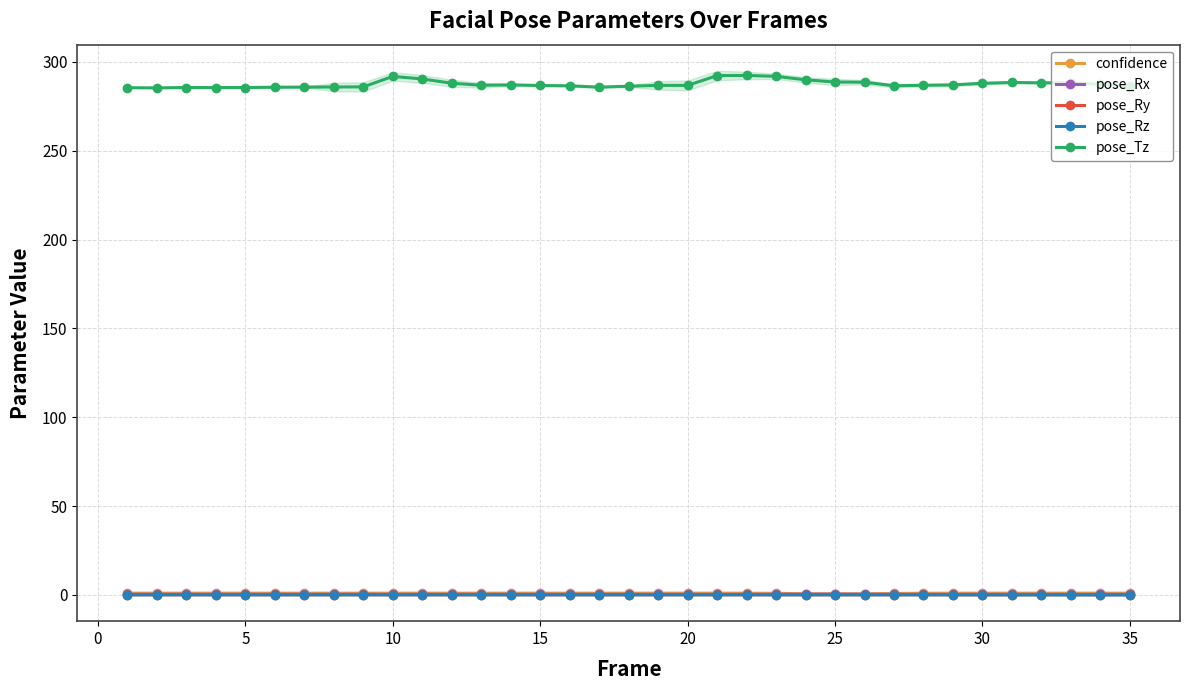

Reading right to left, extract all data points from this chart.

confidence: 1.0	1.0	1.0	1.0	1.0	1.0	0.9	0.9	0.8	0.6	0.6	0.6	0.9	0.9	1.0	1.0	1.0	1.0	1.0	1.0	1.0	1.0	1.0	1.0	0.9	0.9	0.9	1.0	1.0	1.0	1.0	1.0	1.0	1.0	1.0
pose_Rx: 0.3	0.3	0.3	0.3	0.3	0.3	0.3	0.3	0.3	0.4	0.4	0.4	0.3	0.3	0.3	0.3	0.3	0.3	0.3	0.3	0.3	0.3	0.3	0.3	0.3	0.3	0.3	0.3	0.3	0.3	0.3	0.3	0.3	0.3	0.3
pose_Ry: 0.1	0.1	0.1	0.0	0.0	0.0	0.0	0.0	0.0	0.0	0.0	0.0	0.0	0.0	0.0	0.0	0.0	0.0	0.0	0.0	0.0	0.0	0.0	0.0	0.0	0.0	0.0	0.0	0.0	0.0	0.0	0.0	0.0	0.0	0.0
pose_Rz: -0.1	-0.1	-0.1	-0.0	-0.0	-0.0	-0.0	0.0	0.0	0.0	0.0	0.0	0.0	0.0	0.0	0.0	0.0	0.0	0.0	0.0	0.0	0.0	0.0	0.0	0.0	0.0	0.0	0.0	0.0	0.0	0.0	0.0	0.0	0.0	0.0
pose_Tz: 286.5	287.5	288.3	288.2	288.4	287.9	287.1	286.8	286.6	288.6	288.7	289.9	291.9	292.4	292.3	286.8	286.8	286.3	285.8	286.5	286.7	287.1	286.9	288.0	290.4	291.8	285.9	285.9	285.8	285.8	285.6	285.5	285.6	285.4	285.5